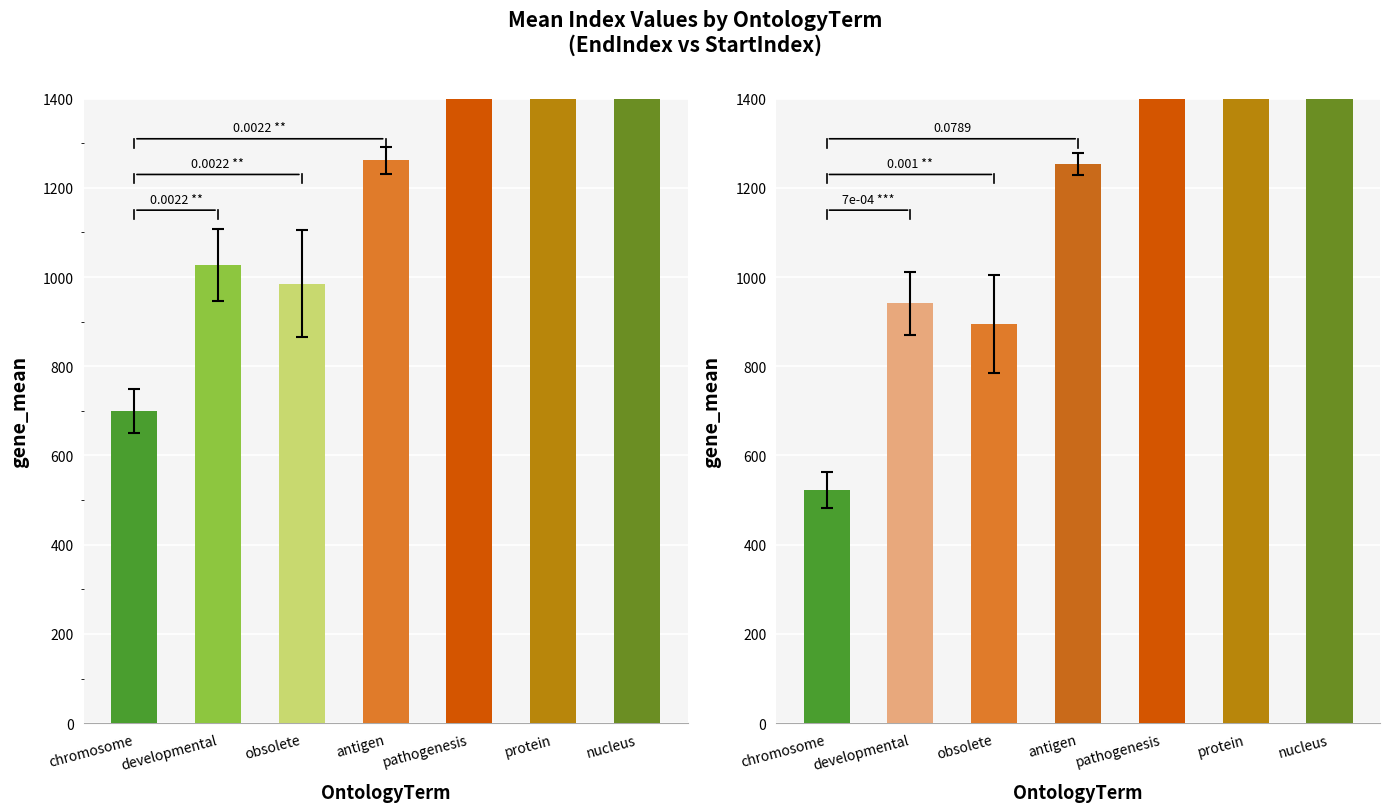

What are all the series names shown in the legend?

mean_EndIndex, mean_StartIndex